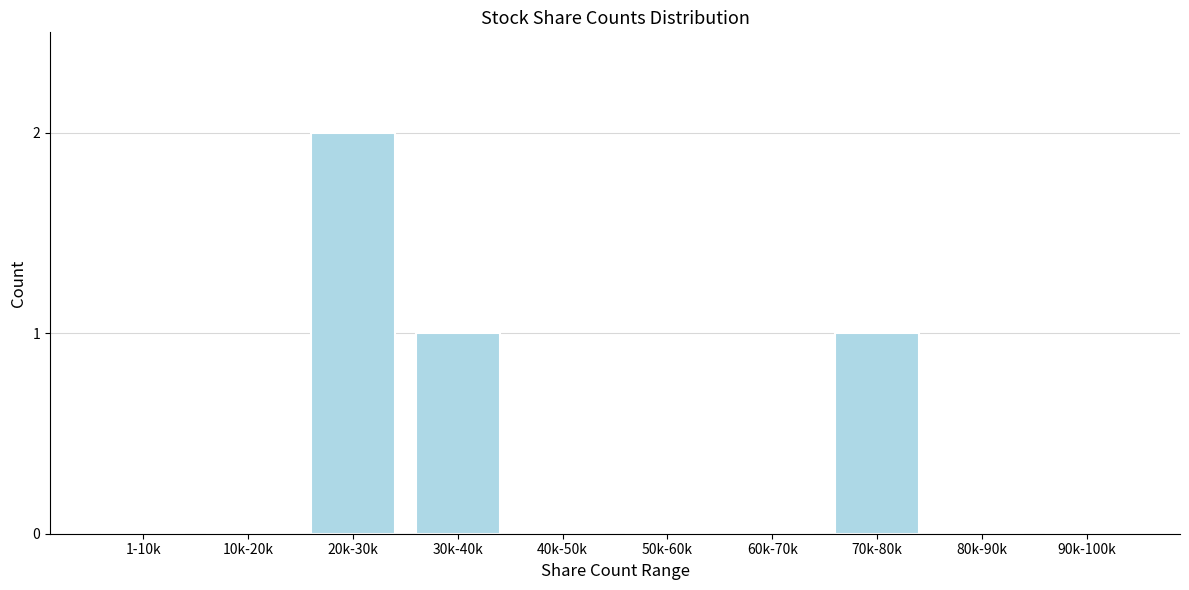

Reading left to right, what are all the values shown in this chart?

1-10k=0	10k-20k=0	20k-30k=2	30k-40k=1	40k-50k=0	50k-60k=0	60k-70k=0	70k-80k=1	80k-90k=0	90k-100k=0